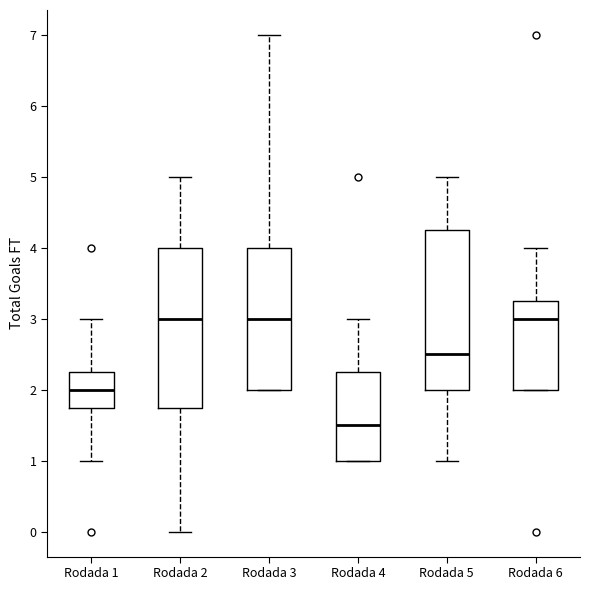

Reading left to right, read every box against the y-axis: the position of its median line, the range the box covers, and the ends of its whiskers. The values are not printed on the chart, so give them approximately, as read against the axis.

Rodada 1: median 2.0, box 1.8 to 2.3, whiskers 1.0 to 3.0
Rodada 2: median 3.0, box 1.8 to 4.0, whiskers 0.0 to 5.0
Rodada 3: median 3.0, box 2.0 to 4.0, whiskers 2.0 to 7.0
Rodada 4: median 1.5, box 1.0 to 2.3, whiskers 1.0 to 3.0
Rodada 5: median 2.5, box 2.0 to 4.3, whiskers 1.0 to 5.0
Rodada 6: median 3.0, box 2.0 to 3.3, whiskers 2.0 to 4.0